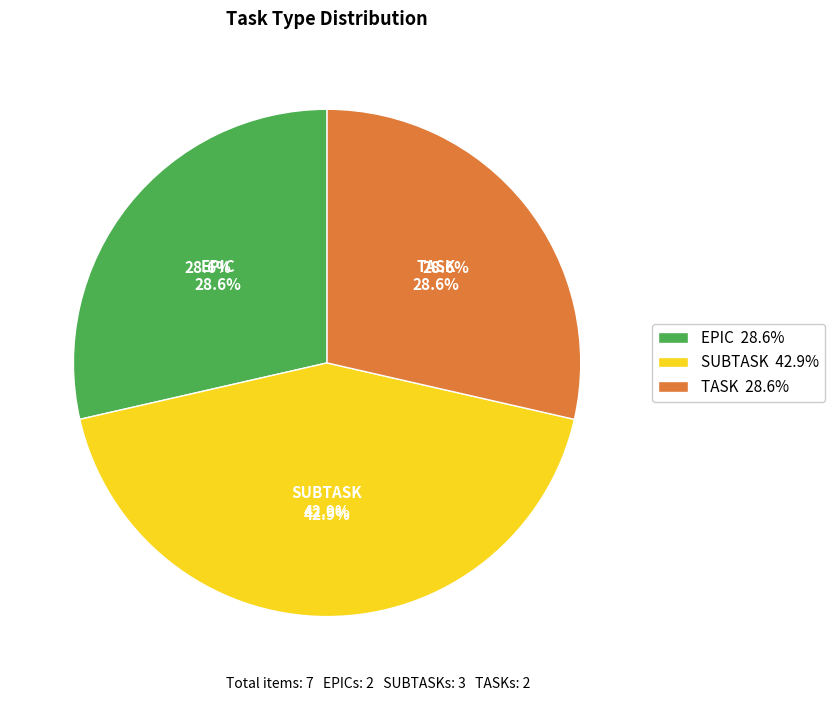

Rank the categories by value from lowest to highest.

EPIC, TASK, SUBTASK